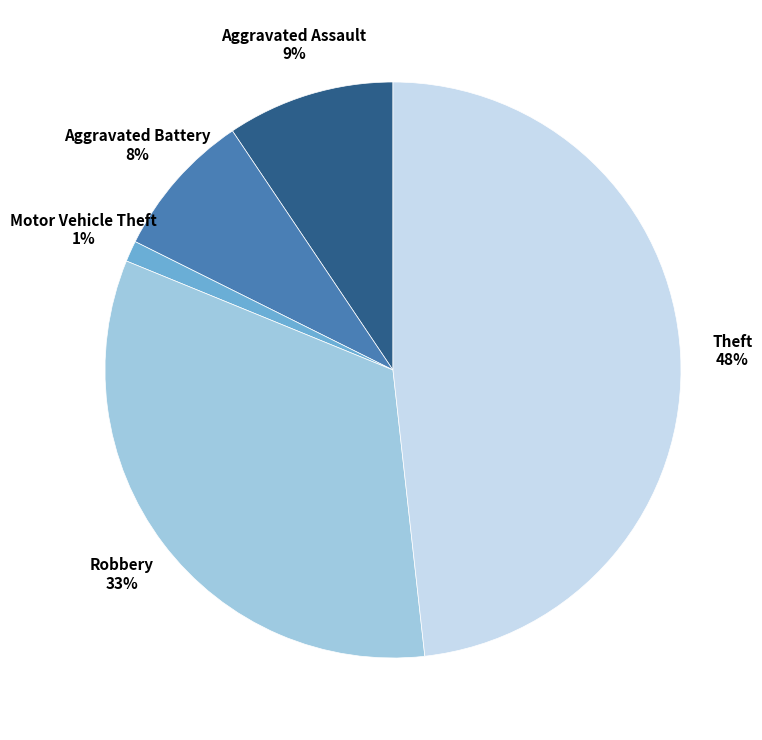

Which category has the biggest portion of the pie?

Theft